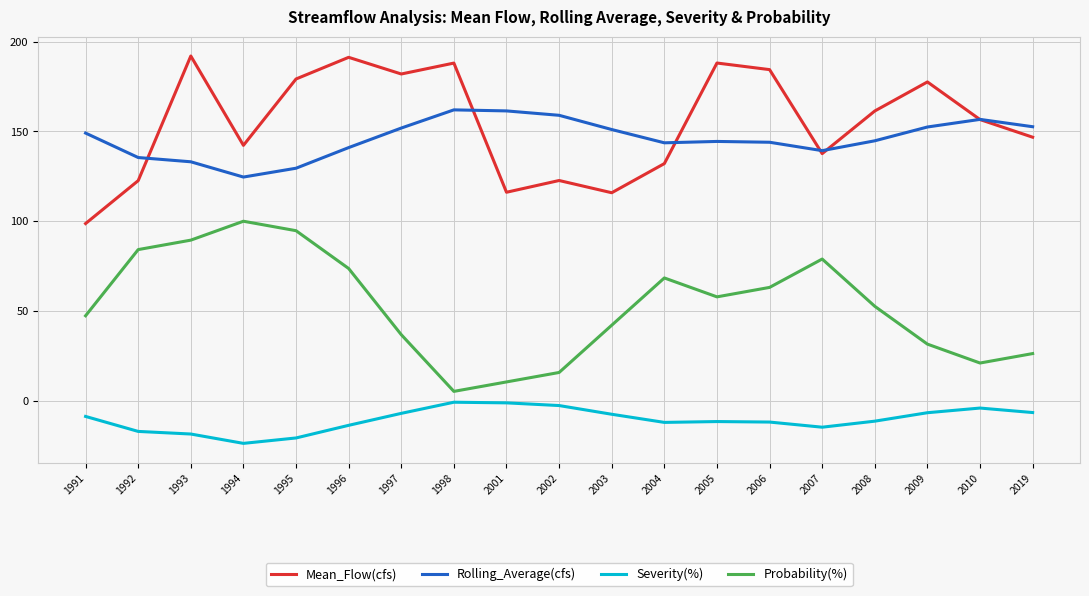

The value of Mean_Flow(cfs) at 1993 is 192.0. True or false?

True